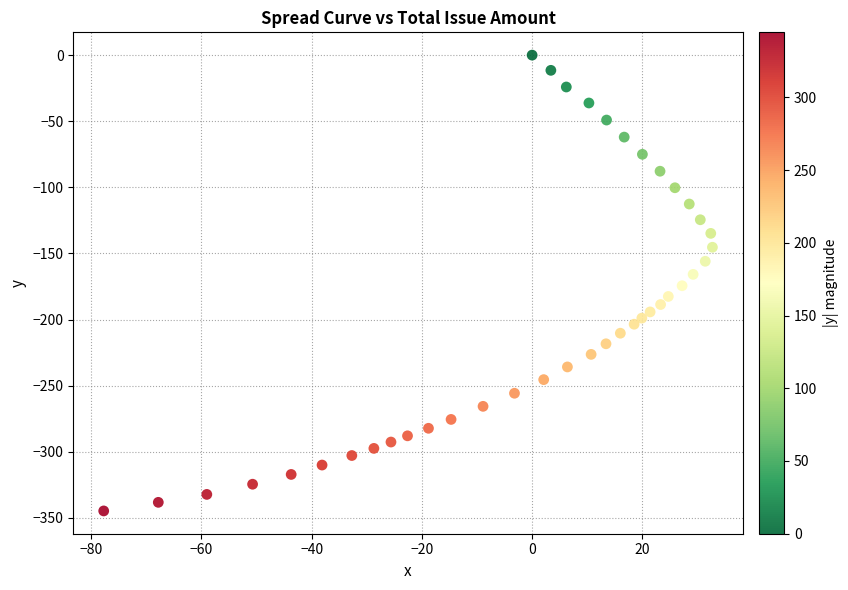

What is the range of Y values (max minus min)?

344.7